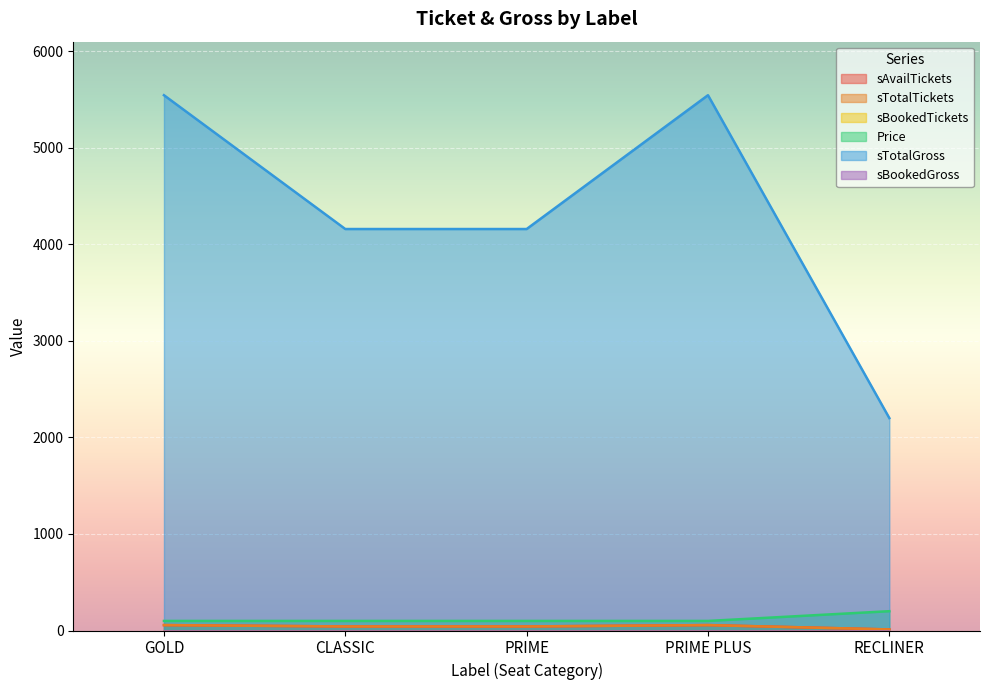

Reading right to left, list all the values displayed in this chart.

sAvailTickets: RECLINER=11	PRIME PLUS=56	PRIME=42	CLASSIC=42	GOLD=56
sTotalTickets: RECLINER=11	PRIME PLUS=56	PRIME=42	CLASSIC=42	GOLD=56
Price: RECLINER=200	PRIME PLUS=99	PRIME=99	CLASSIC=99	GOLD=99
sTotalGross: RECLINER=2200	PRIME PLUS=5544	PRIME=4158	CLASSIC=4158	GOLD=5544